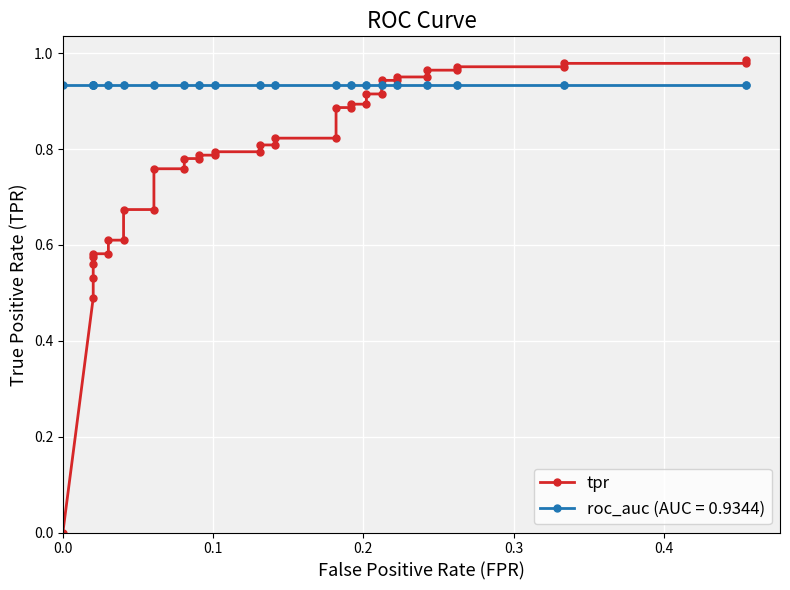

Count the number of categories in the chart.

40